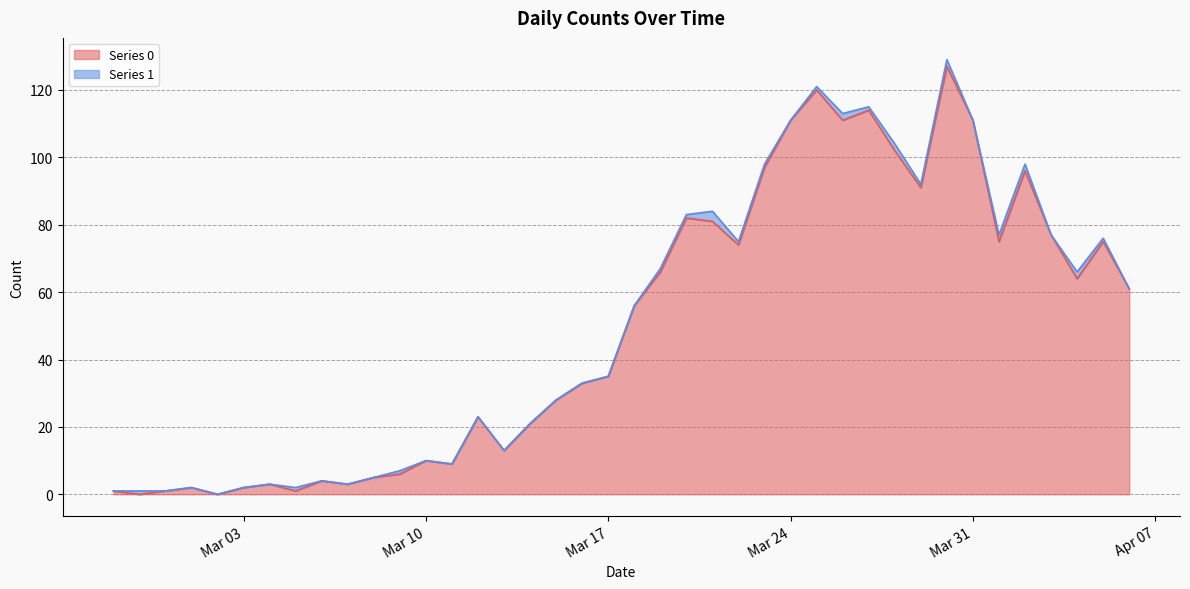

Reading left to right, list all the values displayed in this chart.

1	0	1	2	0	2	3	1	4	3	5	6	10	9	23	13	21	28	33	35	56	66	82	81	74	97	111	120	111	114	102	91	127	111	75	96	77	64	75	61